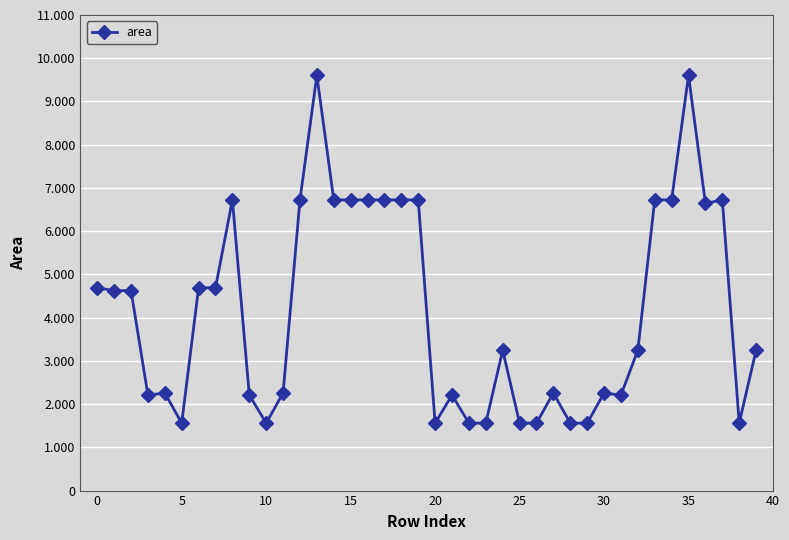

Which label corresponds to the largest value in the chart?

13